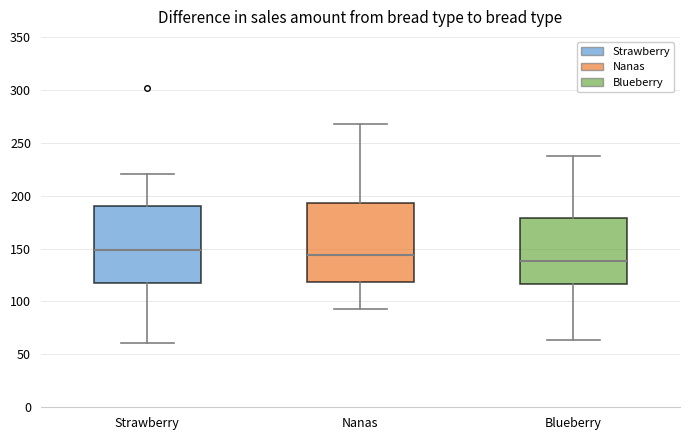

Where does the lower whisker of the box for Blueberry end on the y-axis? The values are not printed on the chart, so give them approximately, as read against the axis.

65